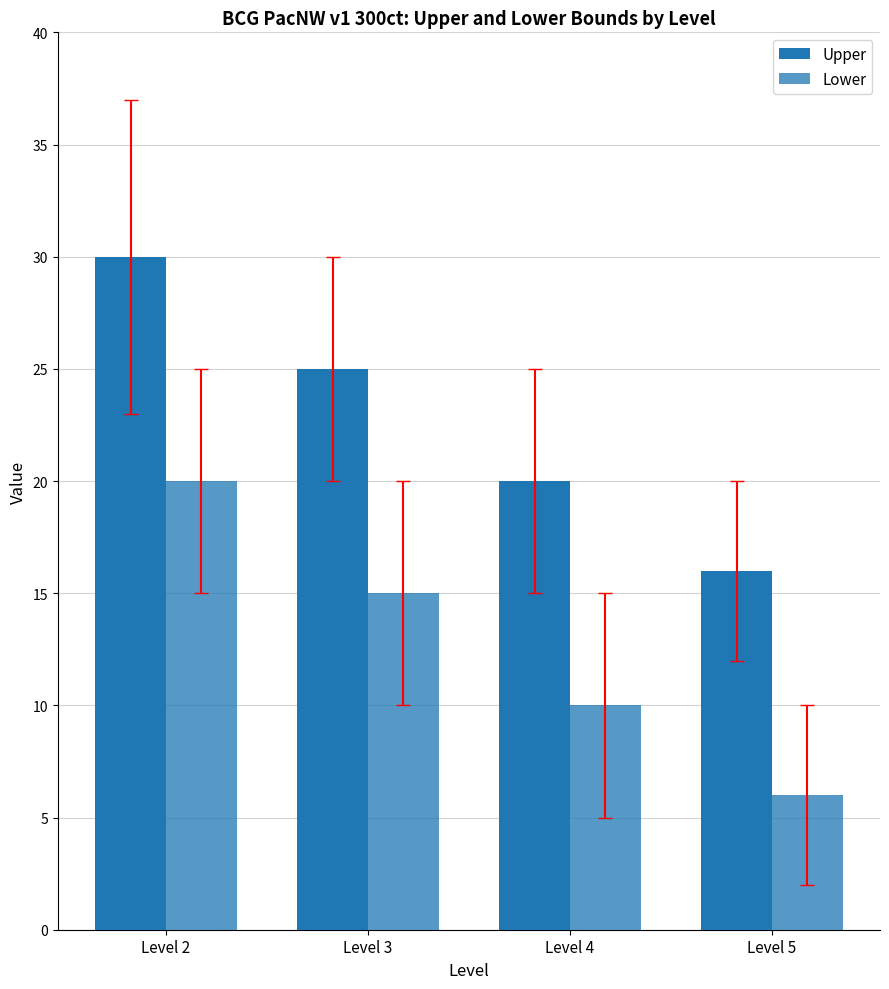

Reading right to left, extract all data points from this chart.

Upper: Level 5=16	Level 4=20	Level 3=25	Level 2=30
Lower: Level 5=6	Level 4=10	Level 3=15	Level 2=20